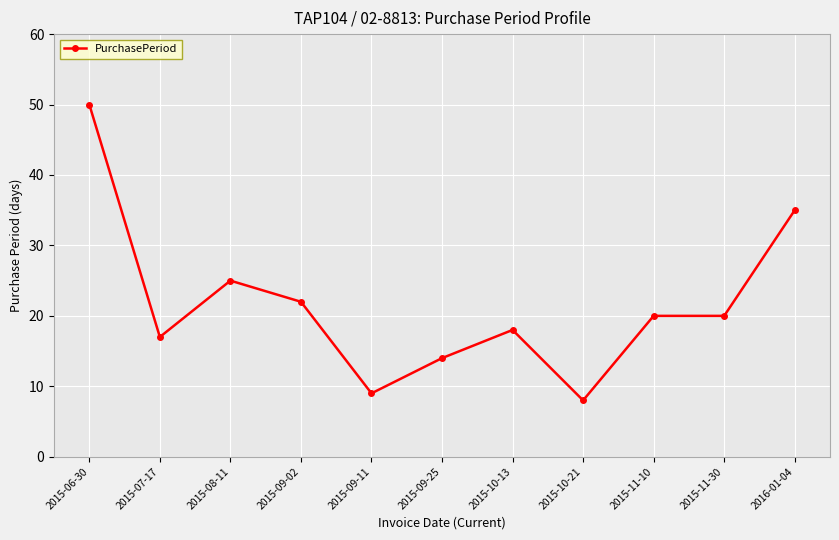

Reading right to left, transcribe all the data shown in this chart.

2016-01-04=35	2015-11-30=20	2015-11-10=20	2015-10-21=8	2015-10-13=18	2015-09-25=14	2015-09-11=9	2015-09-02=22	2015-08-11=25	2015-07-17=17	2015-06-30=50